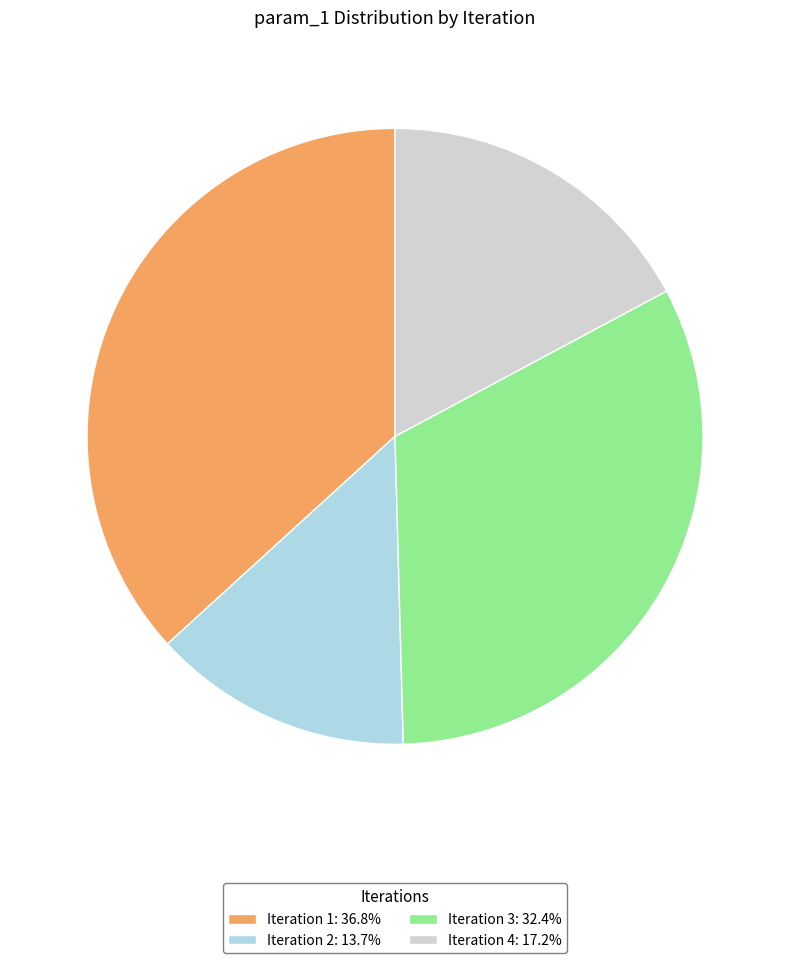

Is Iteration 3: 32.4% the majority of the pie?

No